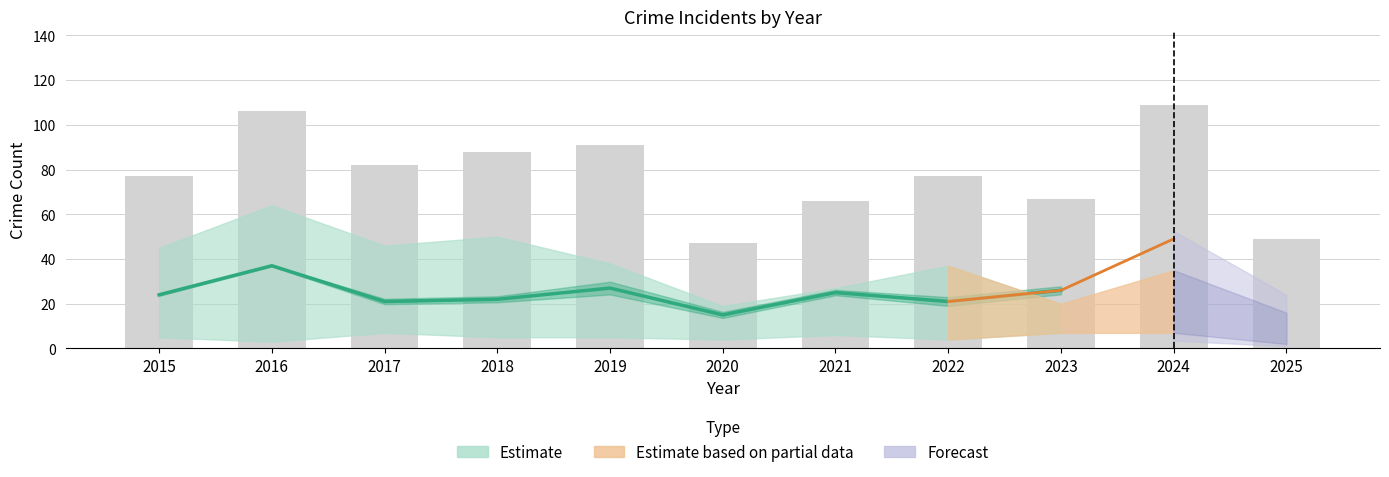

What is the difference between the values at 2025 and 2016?

57